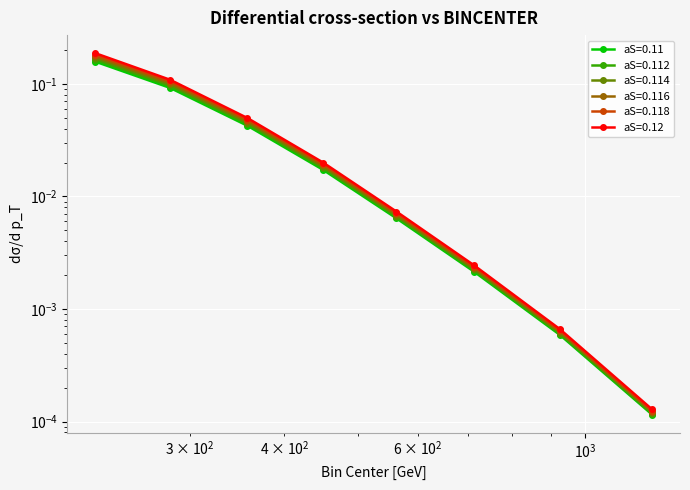

Reading left to right, transcribe all the data shown in this chart.

aS=0.11: 225.0=0.2	282.5=0.1	357.5=0.0	450.0=0.0	562.5=0.0	712.5=0.0	925.0=0.0	1225.0=0.0
aS=0.112: 225.0=0.2	282.5=0.1	357.5=0.0	450.0=0.0	562.5=0.0	712.5=0.0	925.0=0.0	1225.0=0.0
aS=0.114: 225.0=0.2	282.5=0.1	357.5=0.0	450.0=0.0	562.5=0.0	712.5=0.0	925.0=0.0	1225.0=0.0
aS=0.116: 225.0=0.2	282.5=0.1	357.5=0.0	450.0=0.0	562.5=0.0	712.5=0.0	925.0=0.0	1225.0=0.0
aS=0.118: 225.0=0.2	282.5=0.1	357.5=0.0	450.0=0.0	562.5=0.0	712.5=0.0	925.0=0.0	1225.0=0.0
aS=0.12: 225.0=0.2	282.5=0.1	357.5=0.0	450.0=0.0	562.5=0.0	712.5=0.0	925.0=0.0	1225.0=0.0